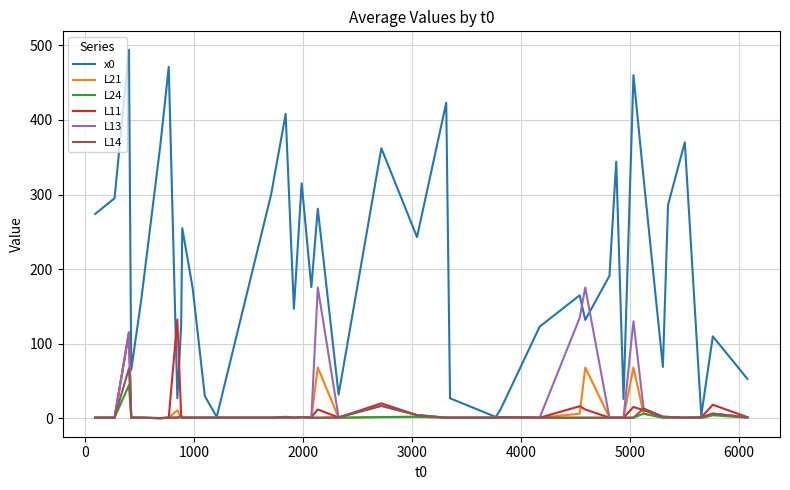

What are all the series names shown in the legend?

x0, L21, L24, L11, L13, L14